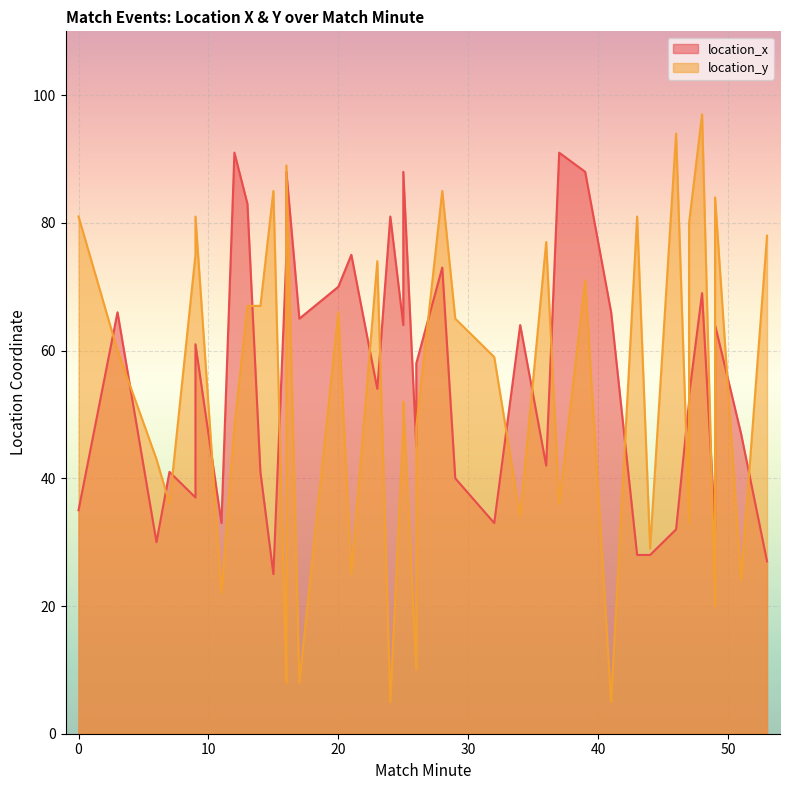

The location_x series shows 13 at 33. True or false?

False